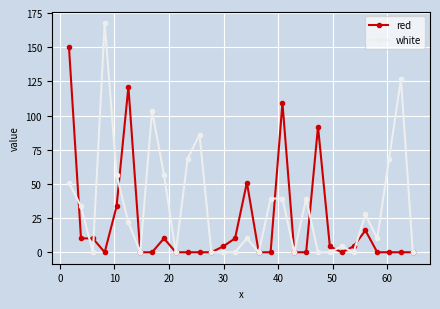

At how many categories does at least one series exceed 48?

13